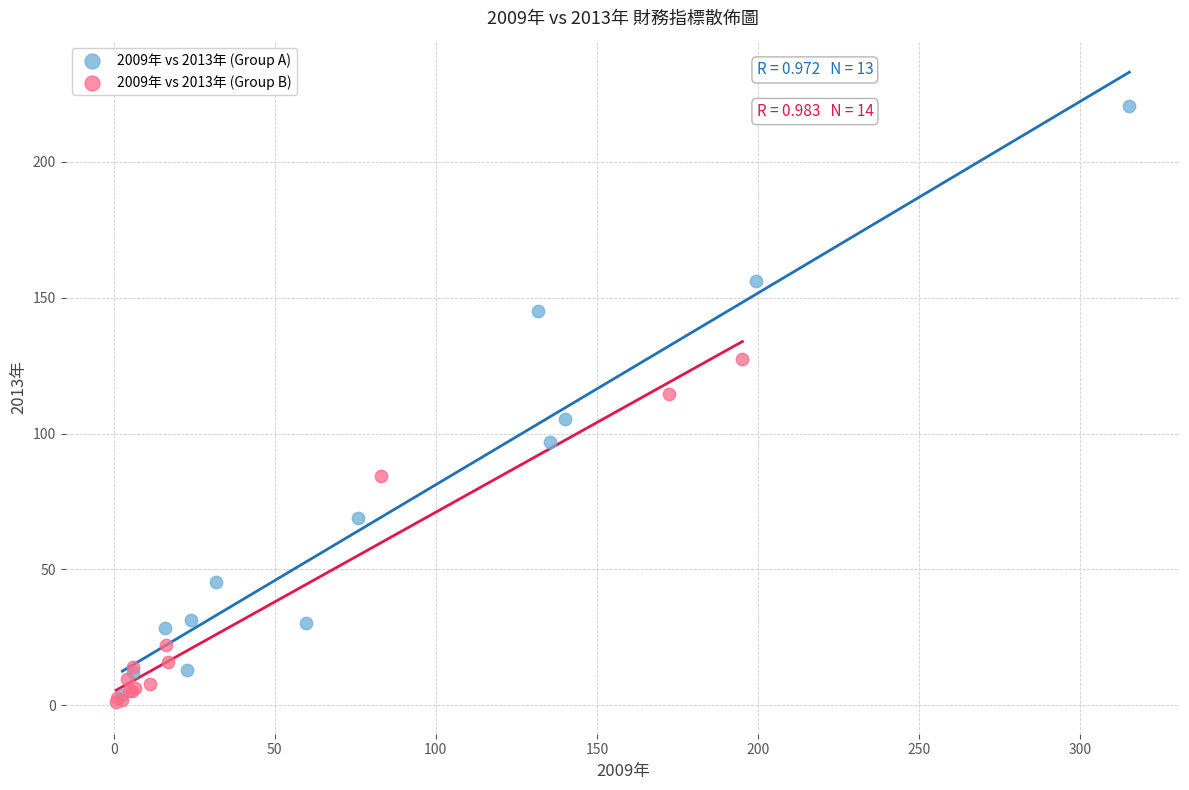

What are all the series names shown in the legend?

2009年 vs 2013年 (Group A), 2009年 vs 2013年 (Group B)